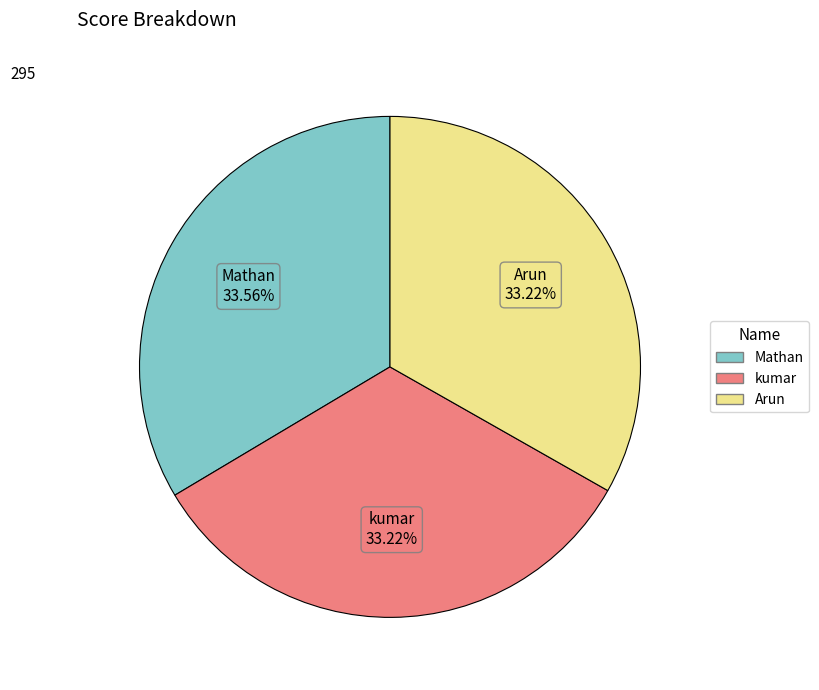

Is it true that Arun is 33% of the pie?

True